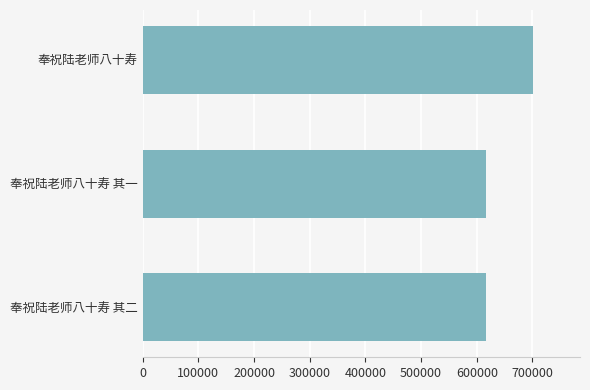

Where is the data nearest to the value 659055?

奉祝陆老师八十寿 其二